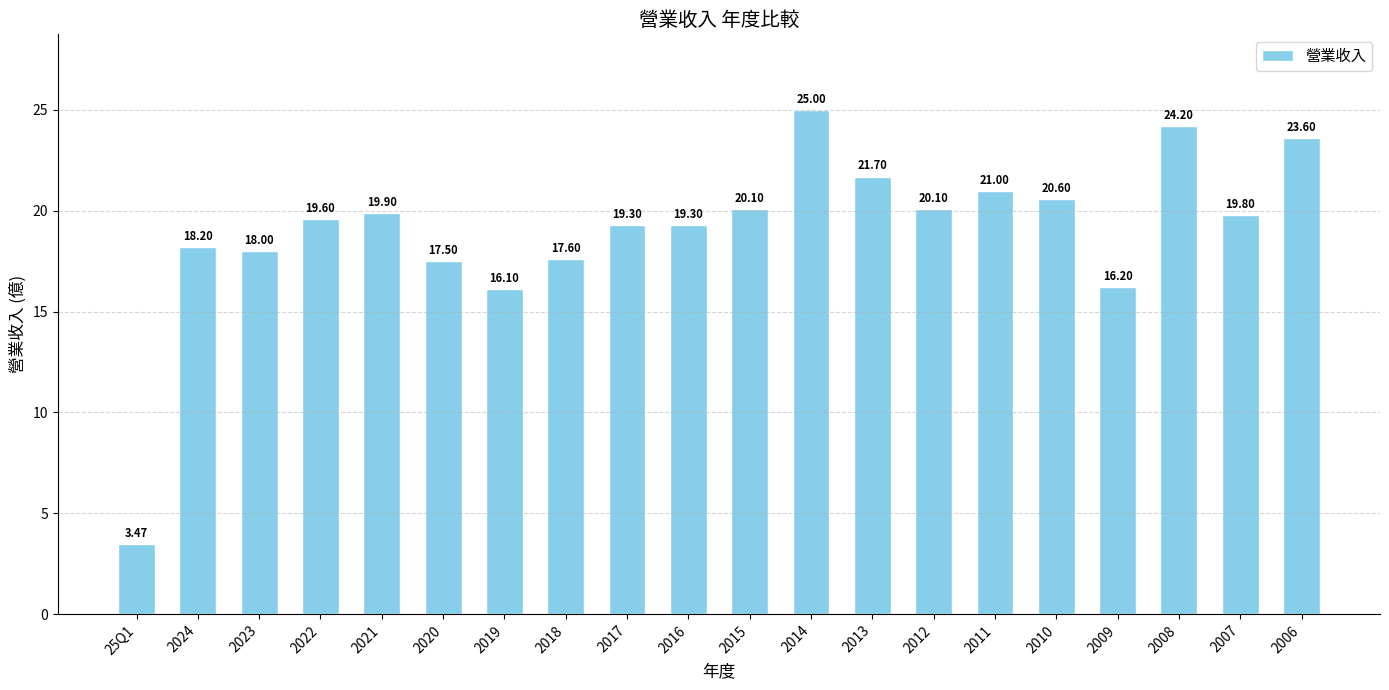

Where is the data nearest to the value 14?

2019